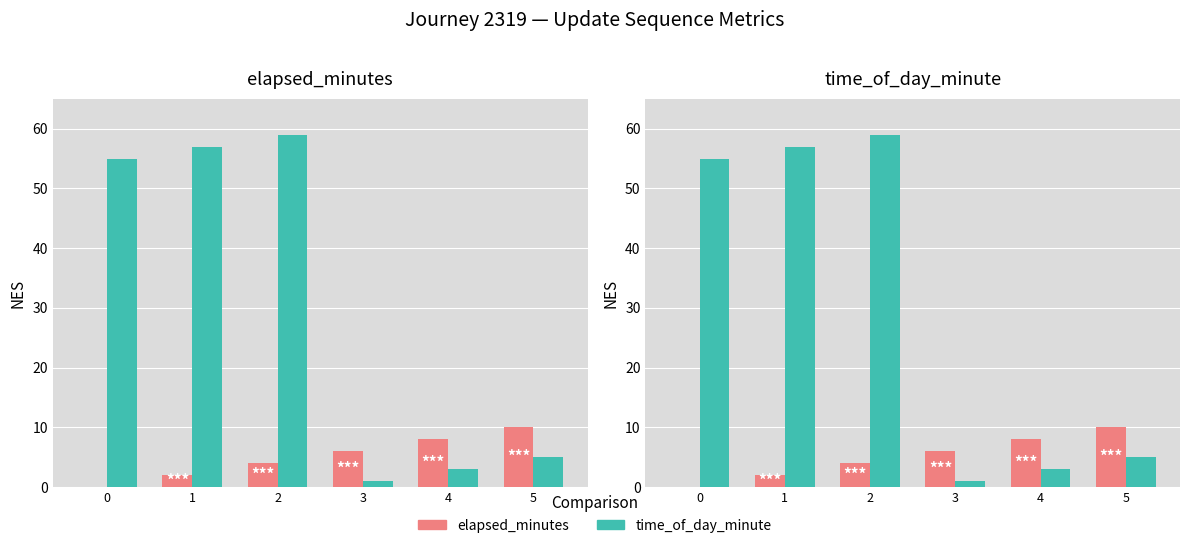

At which label does elapsed_minutes first exceed 6?

4